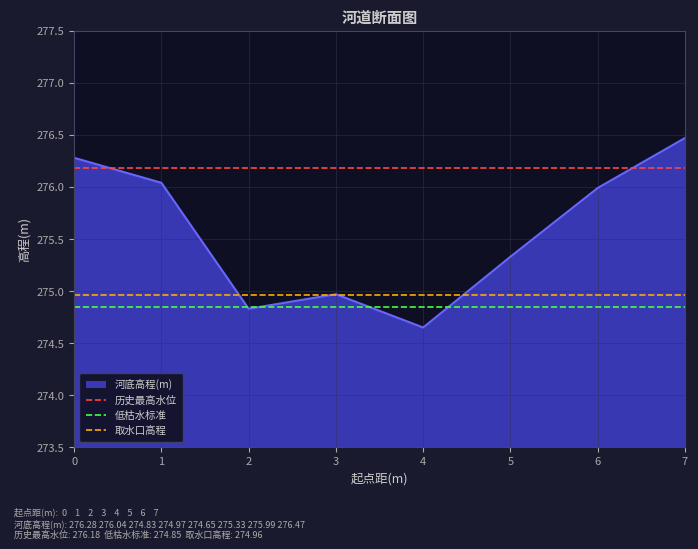

What is the value of the 历史最高水位 point at the 1st from the left?

276.2